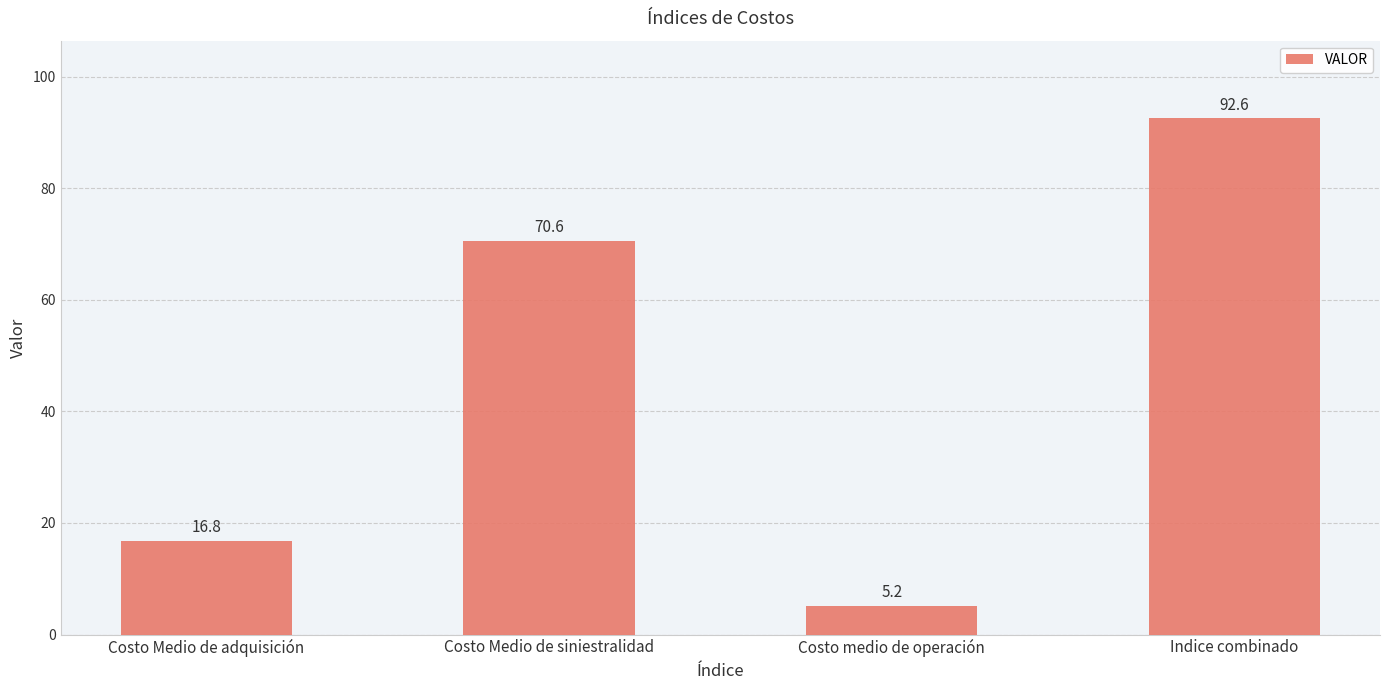

Which category has the highest value across all series?

Indice combinado